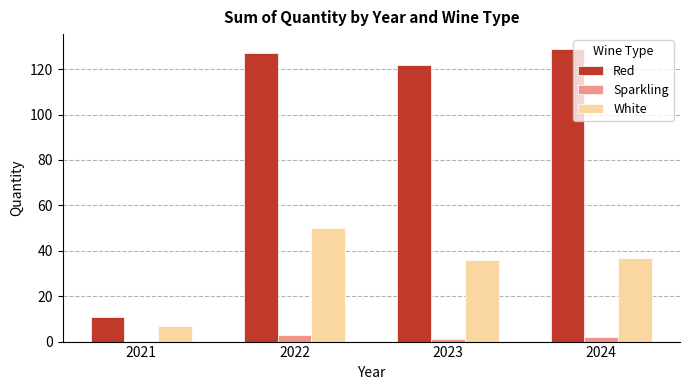

Is the value of Sparkling at 2024 greater than the value of White at 2024?

No